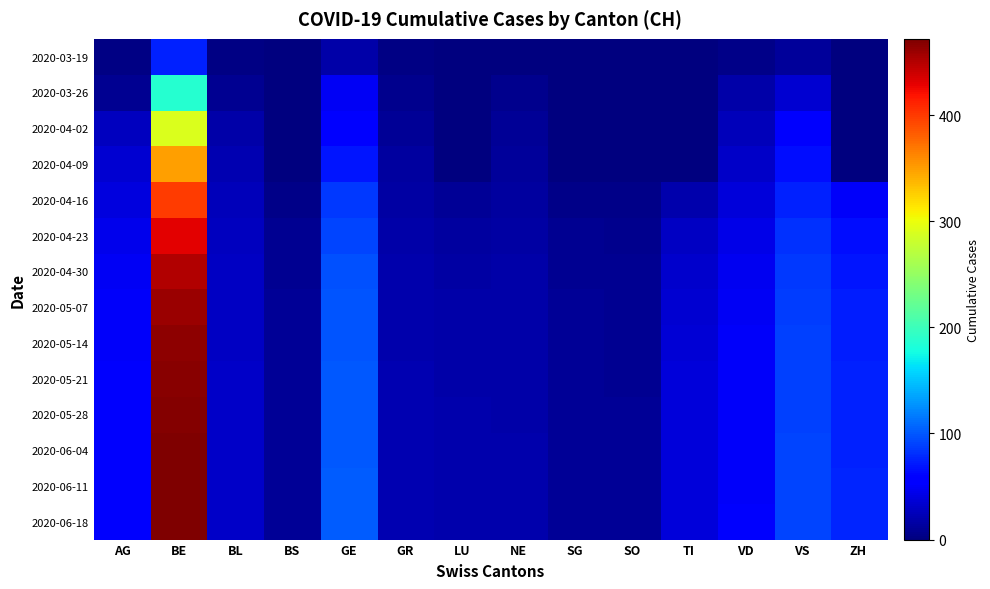

Reading right to left, extract all data points from this chart.

2020-03-19: ZH=0	VS=12	VD=5	TI=0	SO=0	SG=0	NE=0	LU=0	GR=2	GE=18	BS=0	BL=2	BE=74	AG=3
2020-03-26: ZH=0	VS=35	VD=17	TI=0	SO=0	SG=0	NE=7	LU=0	GR=7	GE=48	BS=0	BL=9	BE=188	AG=9
2020-04-02: ZH=0	VS=53	VD=24	TI=0	SO=0	SG=0	NE=10	LU=0	GR=11	GE=54	BS=0	BL=18	BE=290	AG=27
2020-04-09: ZH=0	VS=65	VD=30	TI=0	SO=0	SG=0	NE=12	LU=0	GR=14	GE=70	BS=0	BL=22	BE=350	AG=35
2020-04-16: ZH=50	VS=75	VD=38	TI=20	SO=5	SG=5	NE=14	LU=10	GR=16	GE=85	BS=5	BL=25	BE=400	AG=40
2020-04-23: ZH=65	VS=82	VD=44	TI=28	SO=7	SG=8	NE=16	LU=14	GR=18	GE=92	BS=8	BL=27	BE=430	AG=45
2020-04-30: ZH=70	VS=86	VD=47	TI=32	SO=8	SG=9	NE=17	LU=16	GR=19	GE=96	BS=9	BL=28	BE=450	AG=48
2020-05-07: ZH=72	VS=88	VD=49	TI=35	SO=9	SG=10	NE=18	LU=17	GR=20	GE=98	BS=10	BL=29	BE=460	AG=50
2020-05-14: ZH=73	VS=89	VD=50	TI=36	SO=9	SG=10	NE=18	LU=18	GR=20	GE=99	BS=10	BL=29	BE=465	AG=51
2020-05-21: ZH=74	VS=90	VD=50	TI=37	SO=9	SG=11	NE=18	LU=18	GR=21	GE=100	BS=10	BL=30	BE=468	AG=52
2020-05-28: ZH=75	VS=90	VD=51	TI=37	SO=10	SG=11	NE=18	LU=19	GR=21	GE=101	BS=11	BL=30	BE=470	AG=52
2020-06-04: ZH=75	VS=91	VD=51	TI=38	SO=10	SG=11	NE=19	LU=19	GR=21	GE=101	BS=11	BL=30	BE=471	AG=53
2020-06-11: ZH=76	VS=91	VD=51	TI=38	SO=10	SG=11	NE=19	LU=19	GR=21	GE=102	BS=11	BL=30	BE=472	AG=53
2020-06-18: ZH=76	VS=91	VD=52	TI=38	SO=10	SG=11	NE=19	LU=19	GR=21	GE=102	BS=11	BL=30	BE=472	AG=53